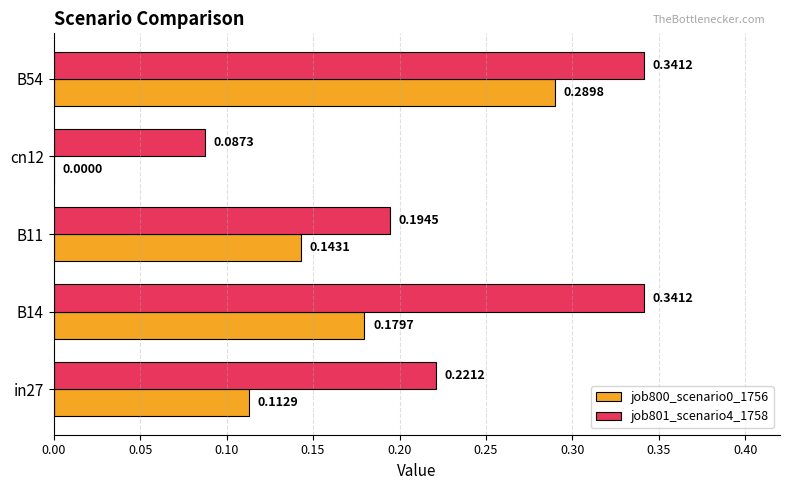

Between B14 and cn12, which series saw the biggest shift?

job801_scenario4_1758